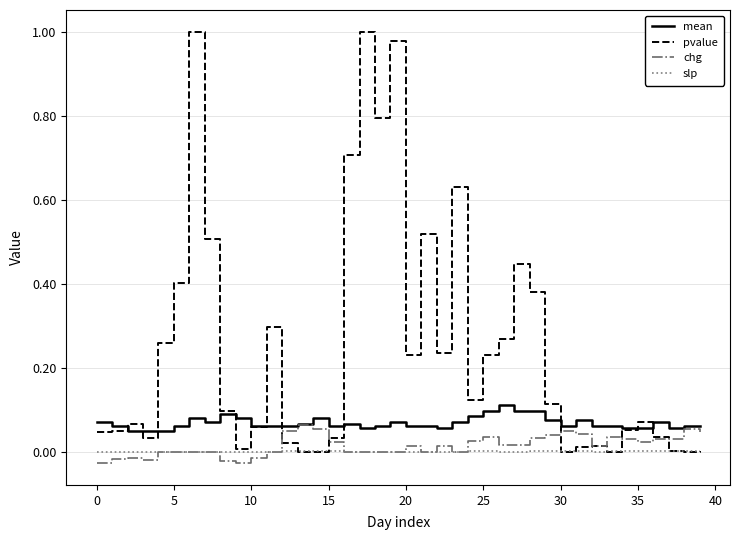

Which series has the widest spread of values?

pvalue